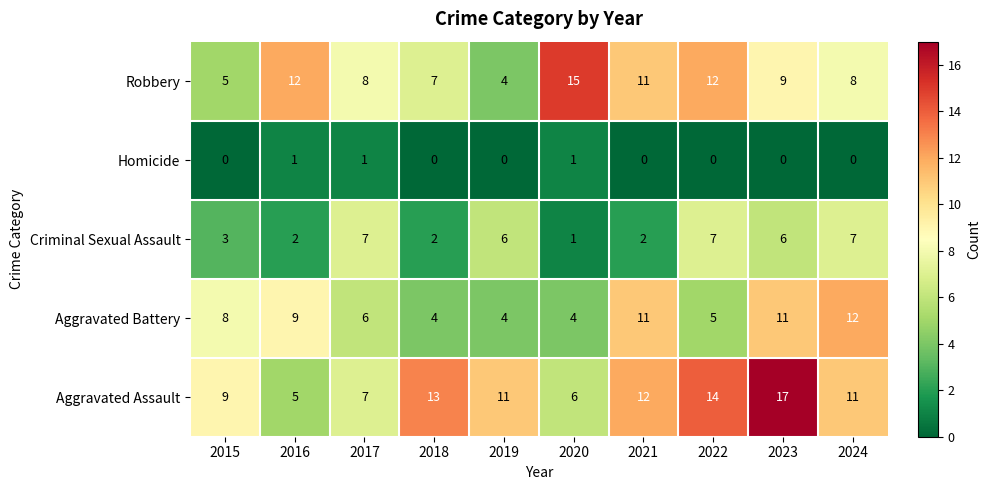

At which category is the sum across all series the highest?

2023